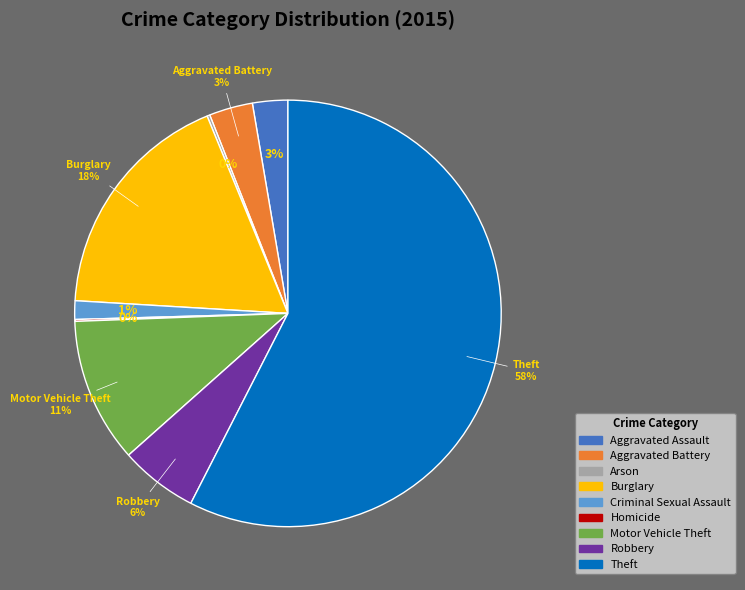

Is it true that Robbery is 1% of the pie?

False